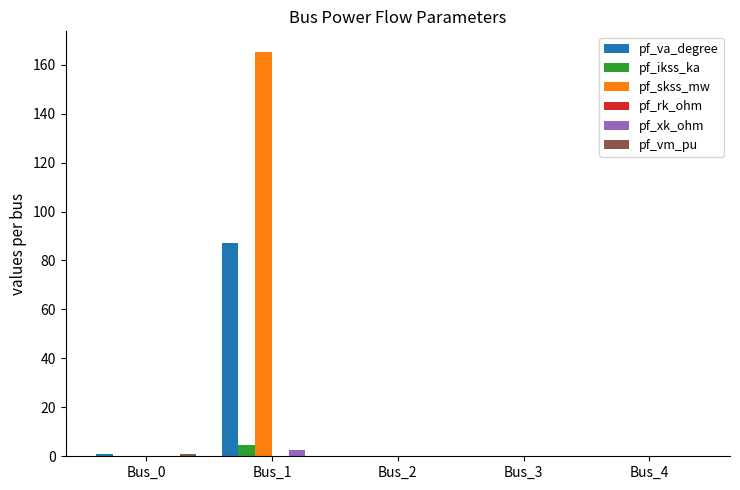

At which label does pf_ikss_ka reach its peak?

Bus_1